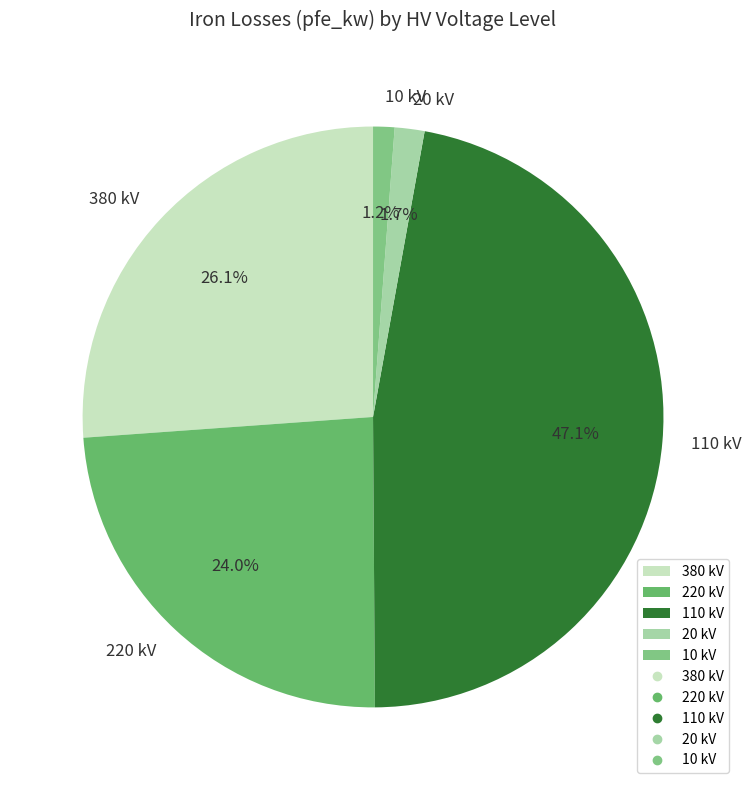

Is there a majority slice in this chart?

No